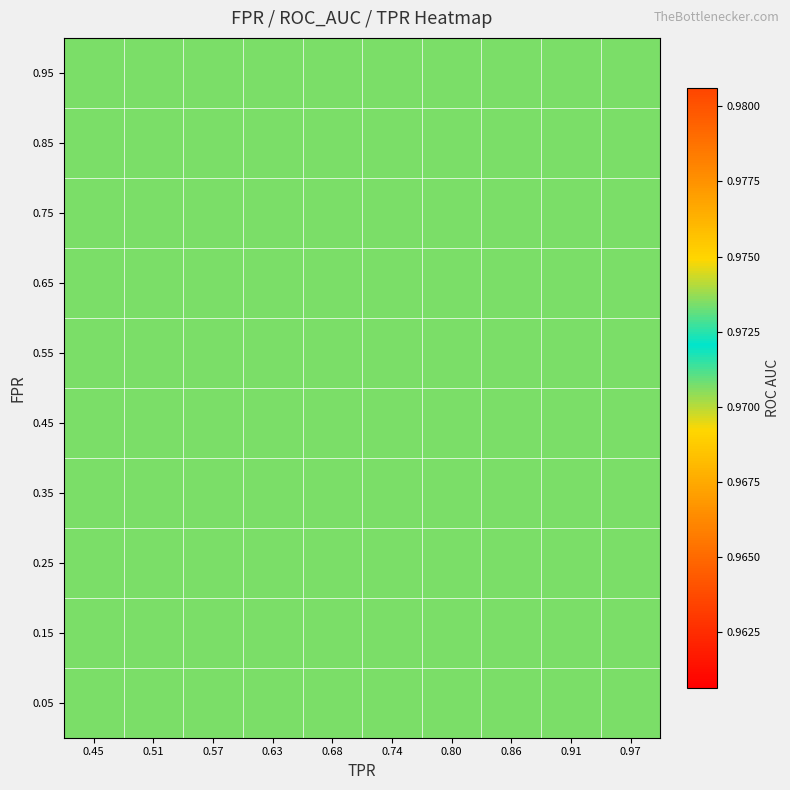

What is the highest value of the tpr series?

1.0